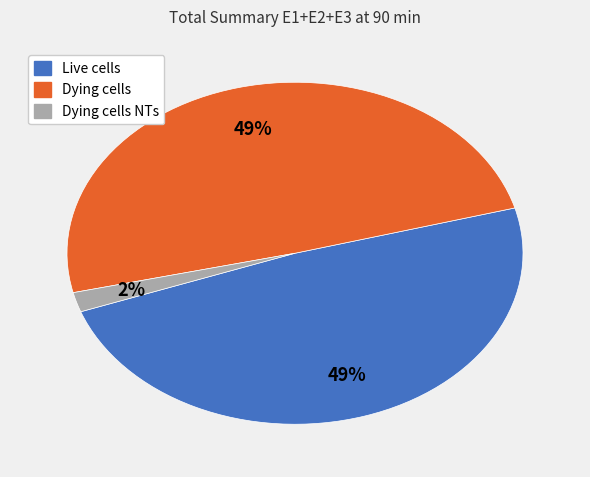

The Dying cells slice represents 49% of the pie. True or false?

True